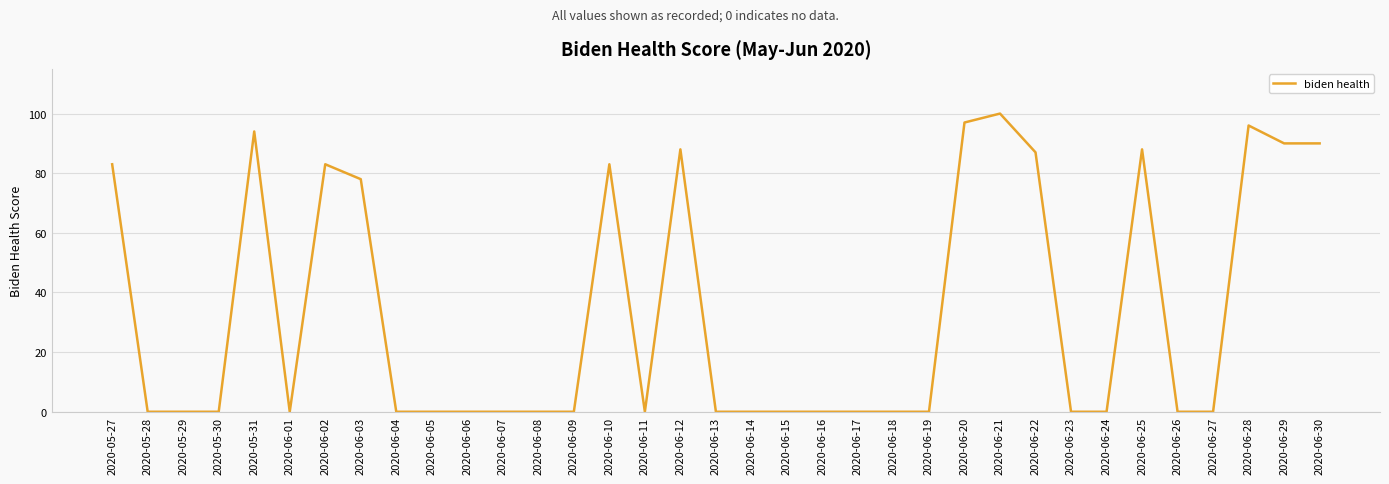

Reading left to right, extract all data points from this chart.

83	0	0	0	94	0	83	78	0	0	0	0	0	0	83	0	88	0	0	0	0	0	0	0	97	100	87	0	0	88	0	0	96	90	90